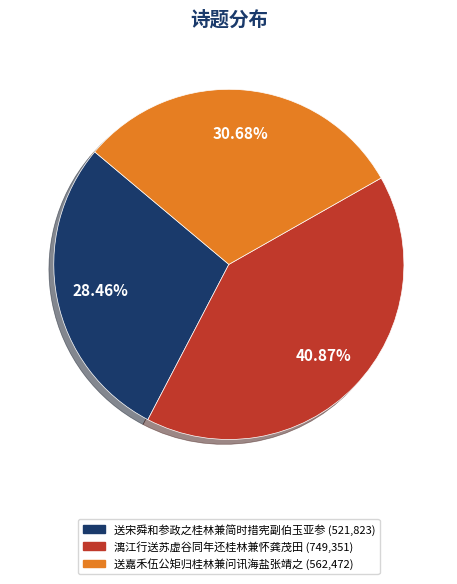

Which slice is the smallest?

送宋舜和参政之桂林兼简时措宪副伯玉亚参